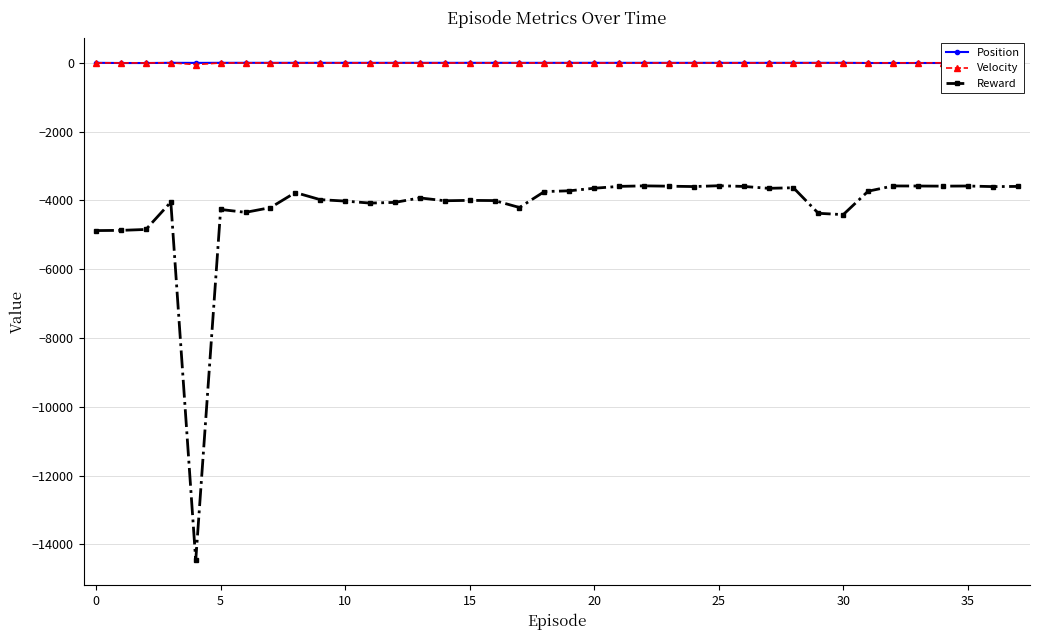

What is the highest value of the Position series?

3.1